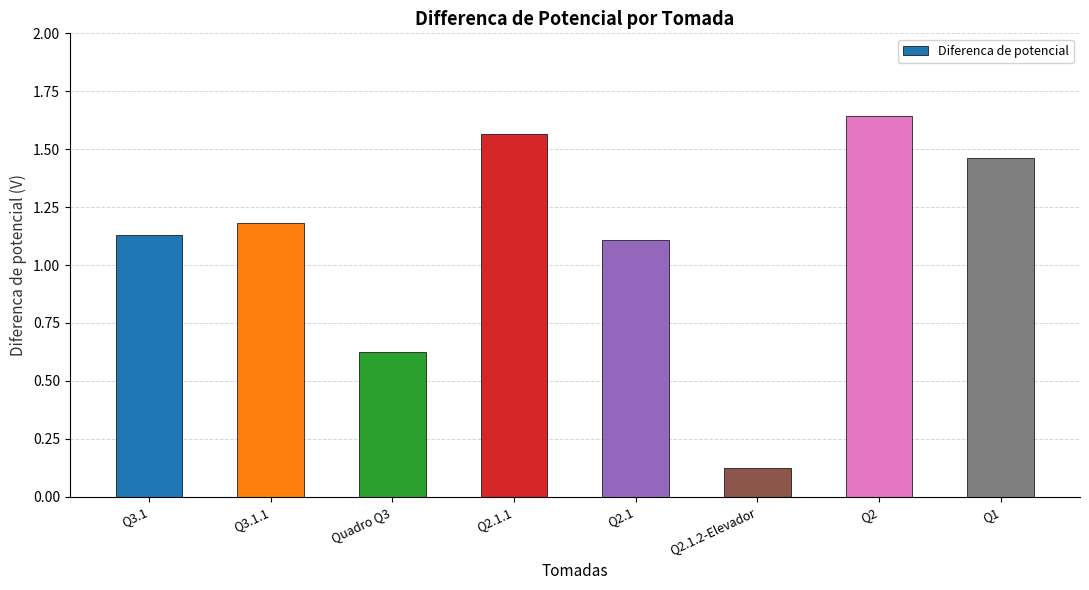

List the labels in order of value, largest first.

Q2, Q2.1.1, Q1, Q3.1.1, Q3.1, Q2.1, Quadro Q3, Q2.1.2-Elevador